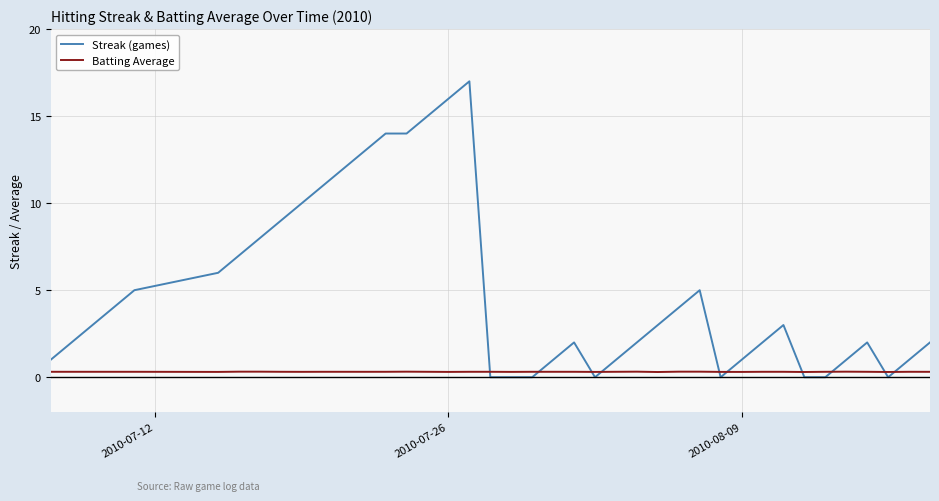

What is the difference between the maximum and minimum values in the Streak (games) series?

17.0